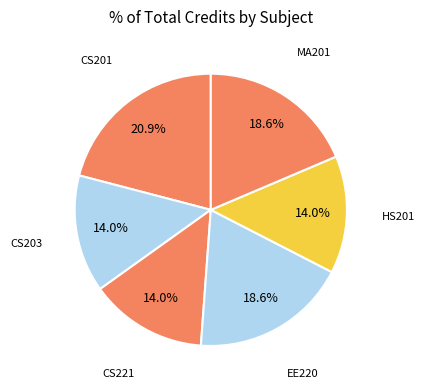

How many slices are in this pie chart?

6